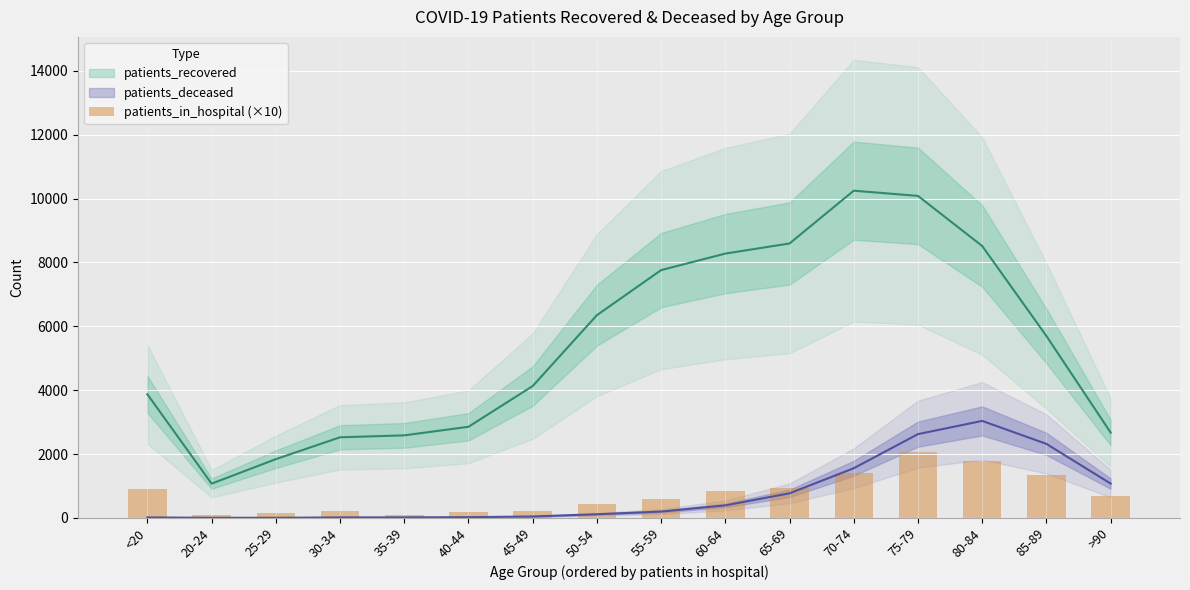

At which category does the chart reach its minimum across all series?

20-24